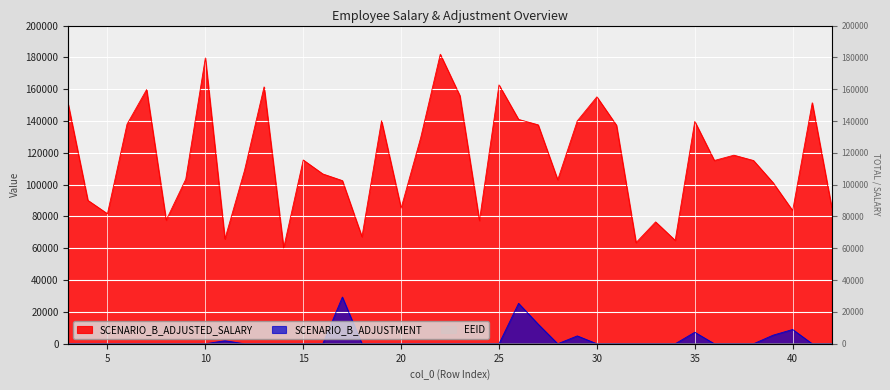

At 25, list the series in order from smallest to largest.

SCENARIO_B_ADJUSTMENT, EEID, SCENARIO_B_ADJUSTED_SALARY